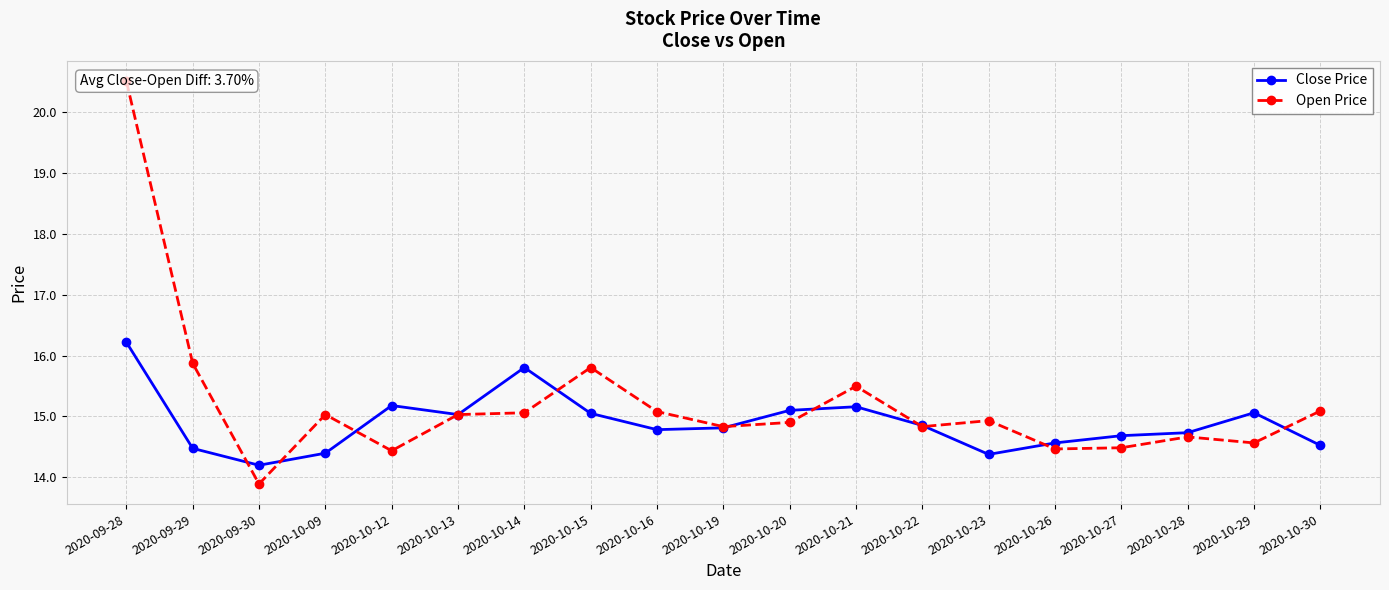

What is the sum of all Close Price values?

283.0